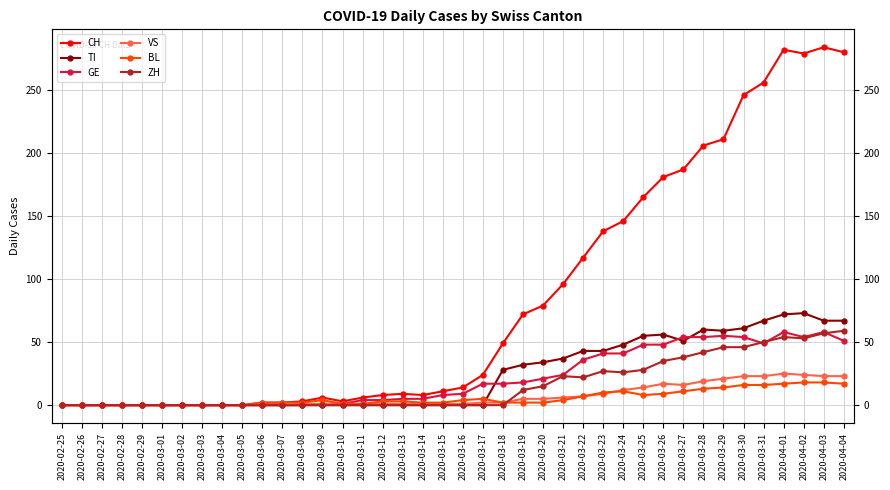

How many series are shown in this chart?

6